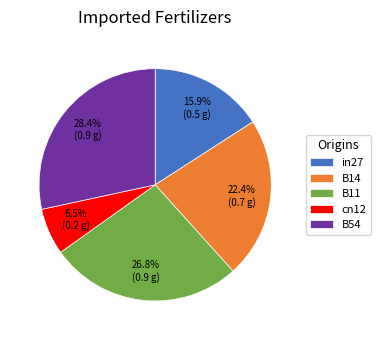

To the nearest percent, what is the average slice percentage?

20%